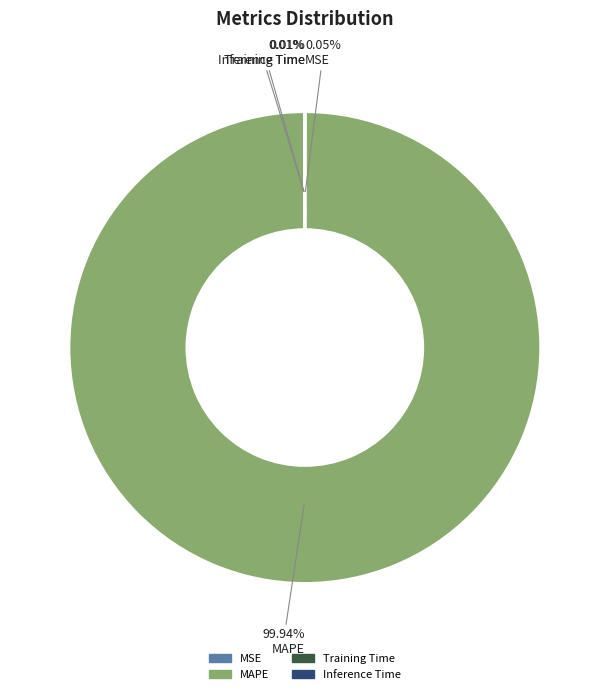

Which category has the biggest portion of the pie?

MAPE